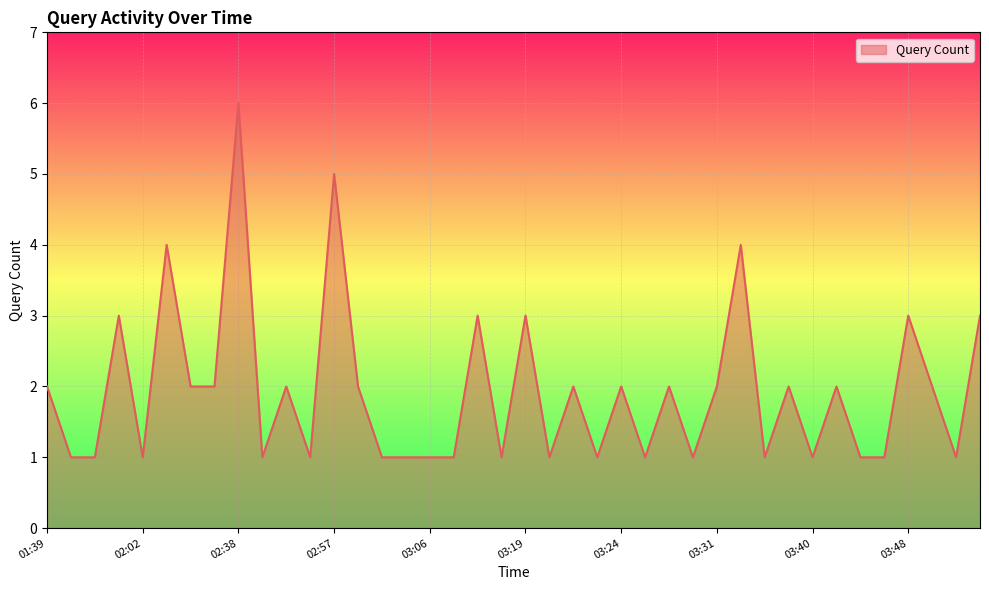

What is the difference between the maximum and minimum values?

5